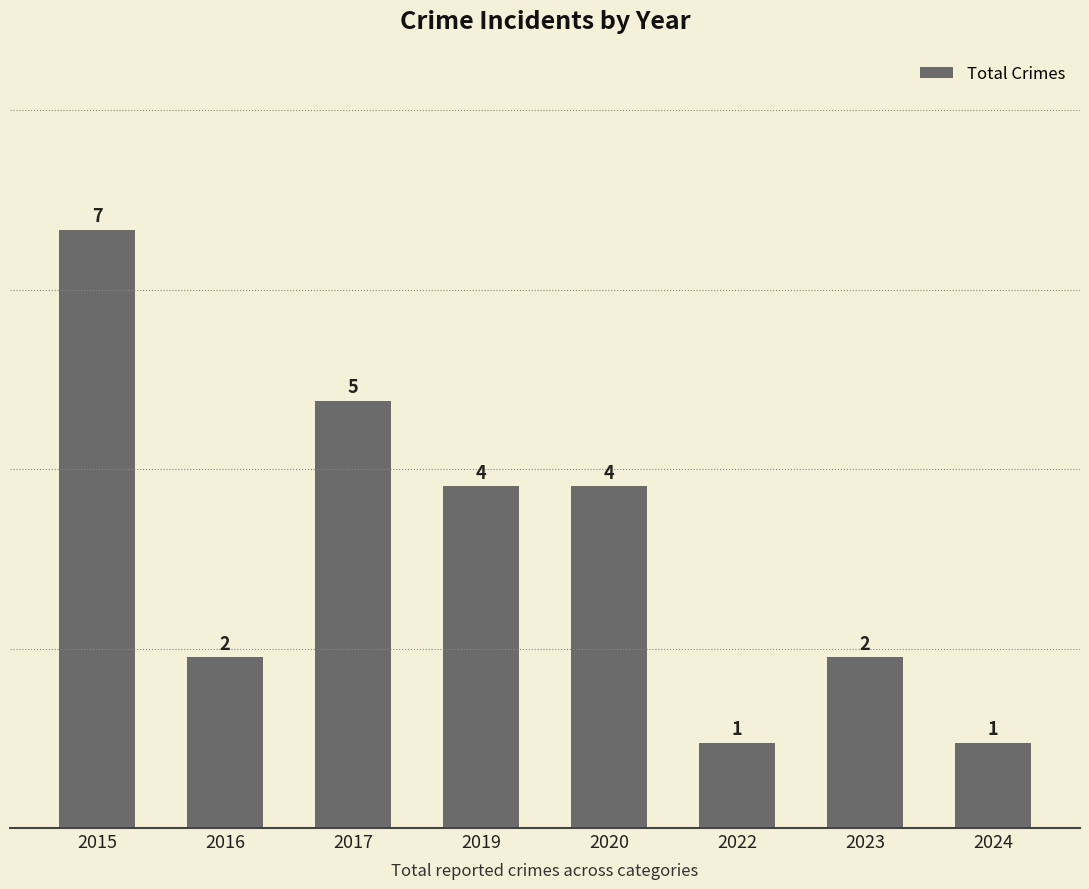

The chart shows a value of 6 at 2020. True or false?

False